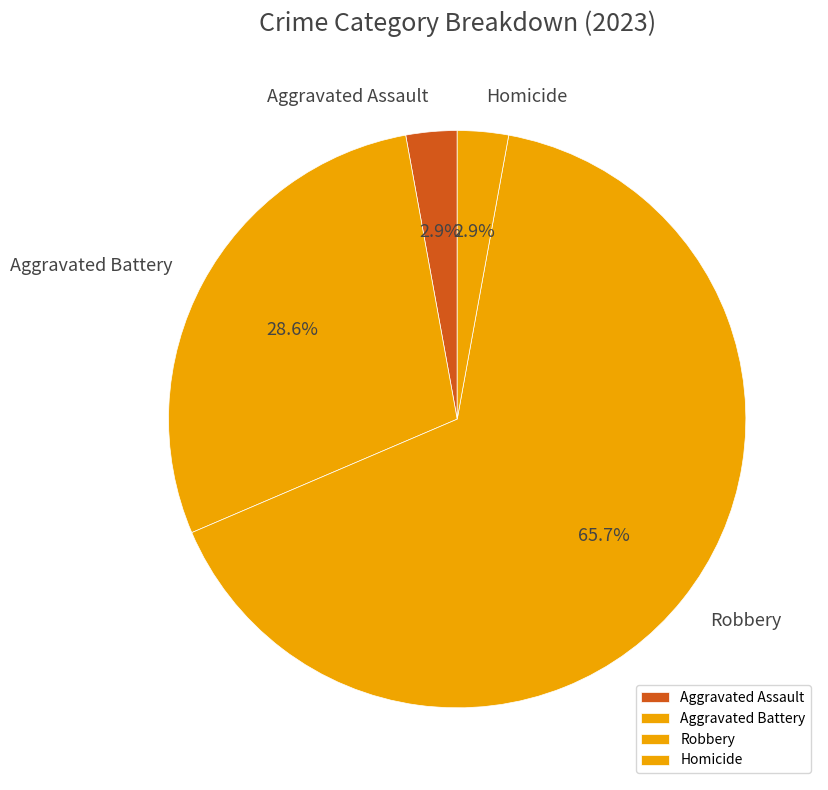

Is there any slice that represents more than half of the pie?

Yes